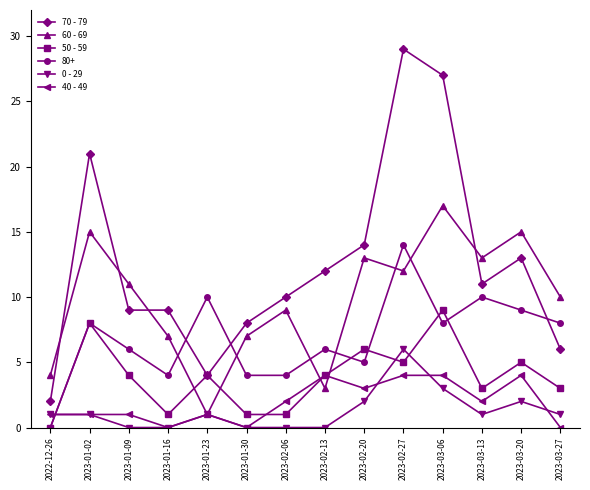

What is the value of the 40 - 49 point at the 1st from the left?

1